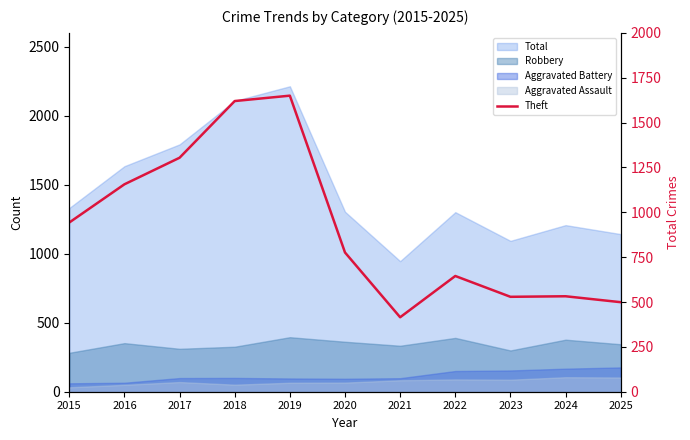

How many points are higher than both their immediate neighbors (excluding endpoints)?

3